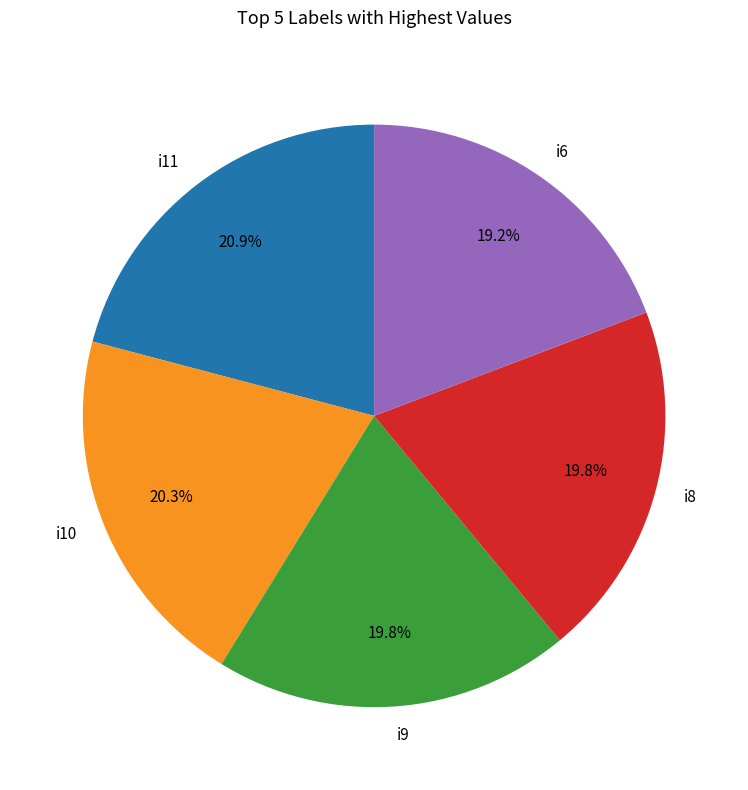

What is the largest slice in the pie chart?

i11